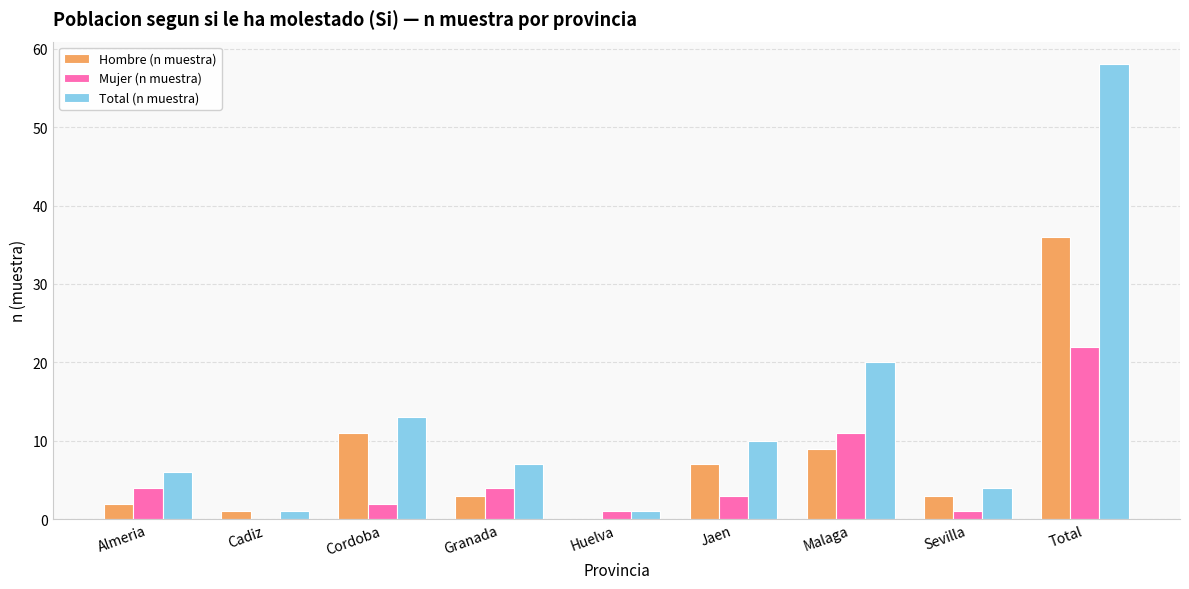

How many groups of bars are there?

9